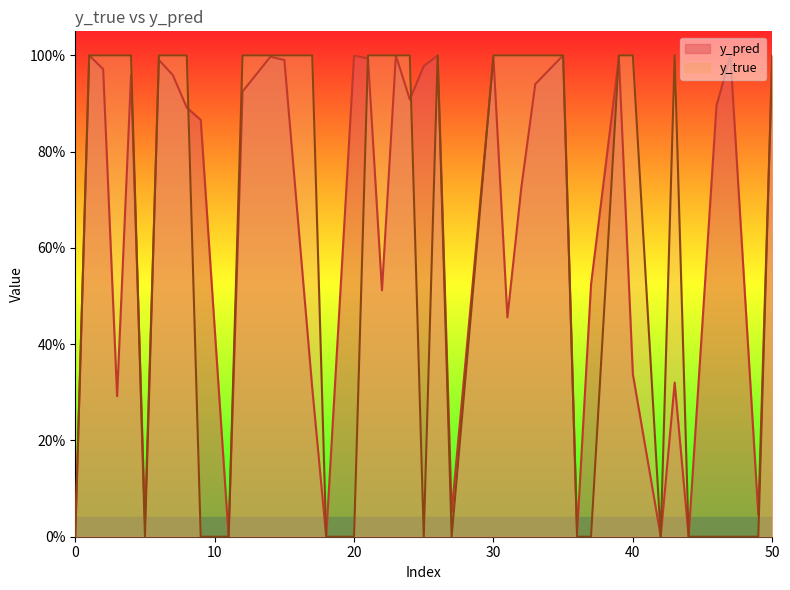

What are all the series names shown in the legend?

y_pred, y_true